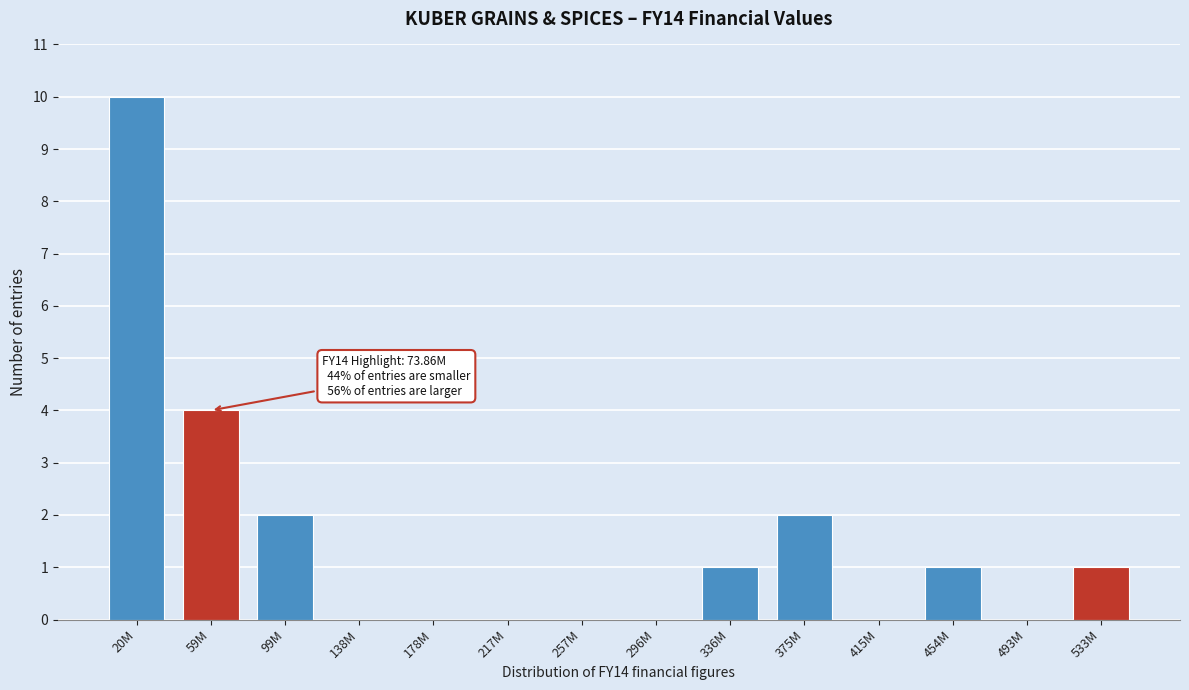

Reading right to left, extract all data points from this chart.

533M=1	493M=0	454M=1	415M=0	375M=2	336M=1	296M=0	257M=0	217M=0	178M=0	138M=0	99M=2	59M=4	20M=10